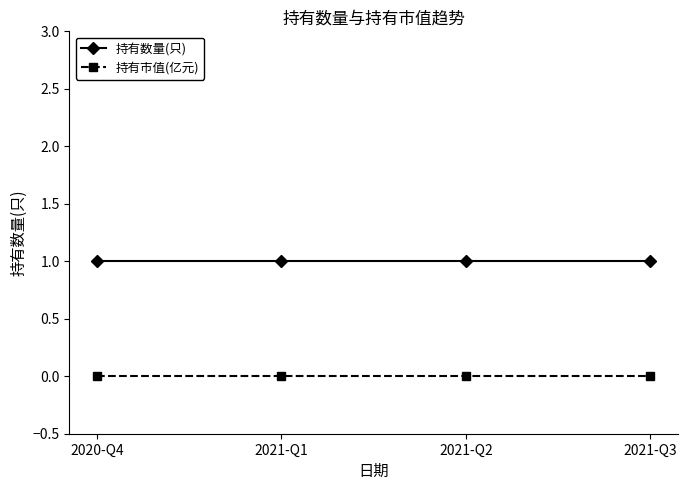

Which series has the largest total across all categories?

持有数量(只)